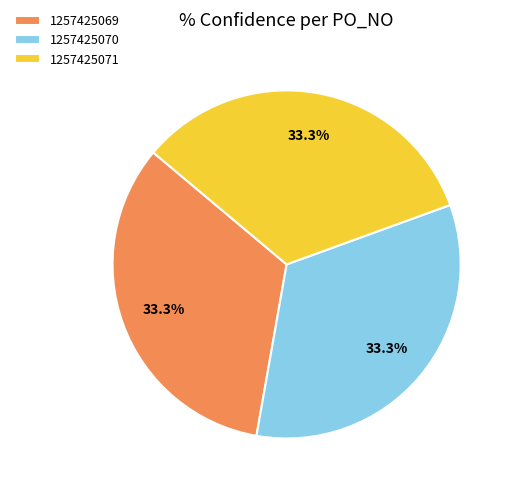

To the nearest percent, what portion does 1257425071 represent?

33%